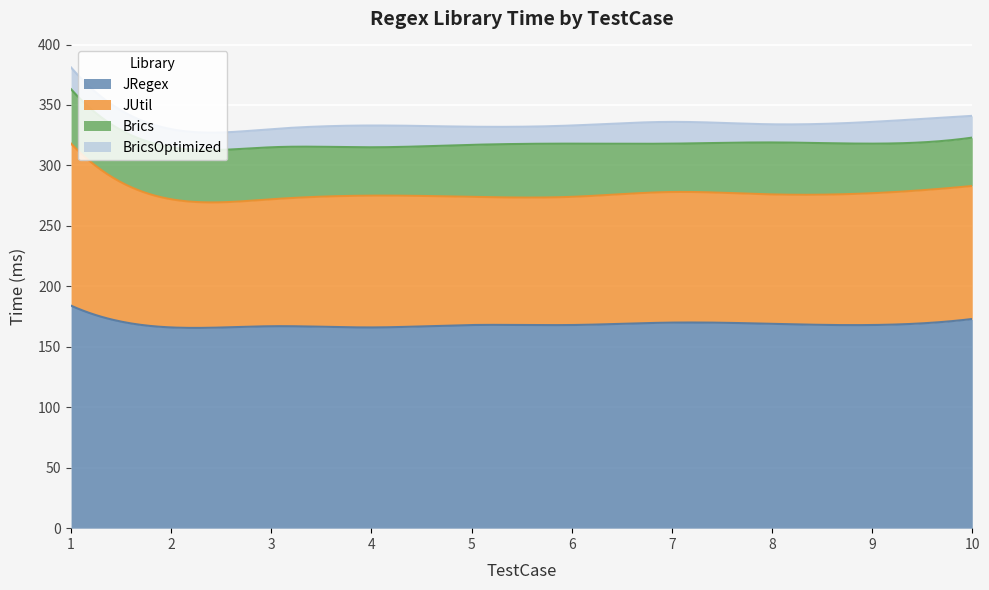

What is the sum of the JUtil values at 5 and 2?

212